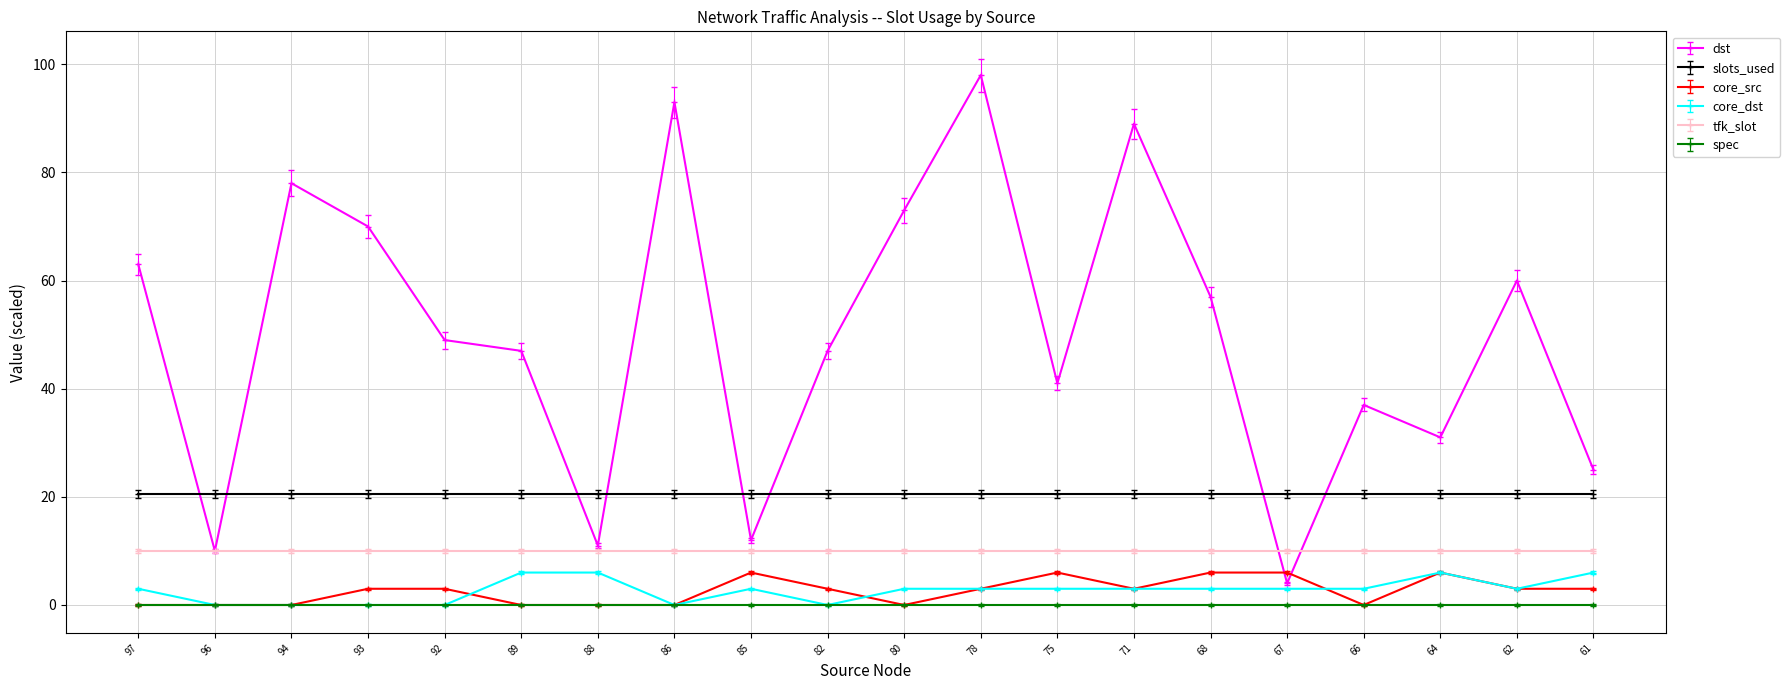

Which series has the largest total across all categories?

dst